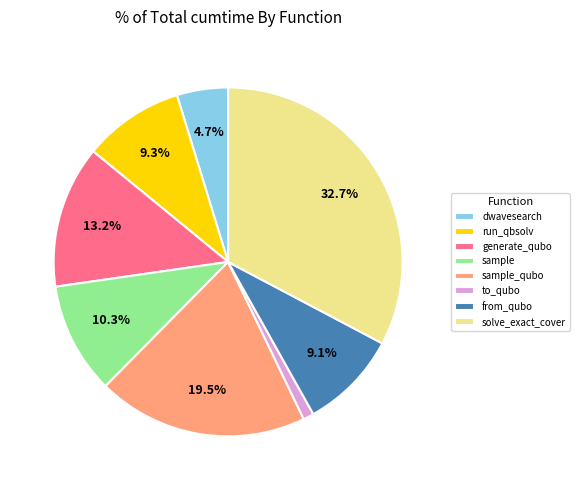

What percentage do dwavesearch and solve_exact_cover together represent?

37.5%